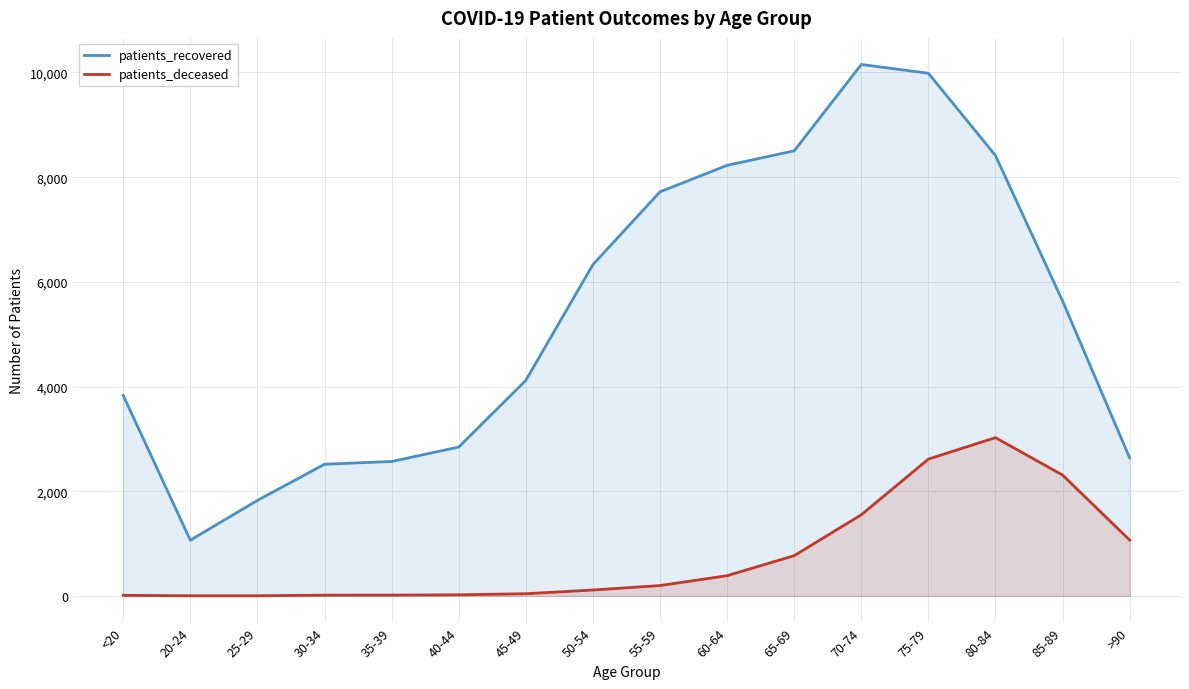

True or false: patients_recovered and patients_deceased cross at least once.

False